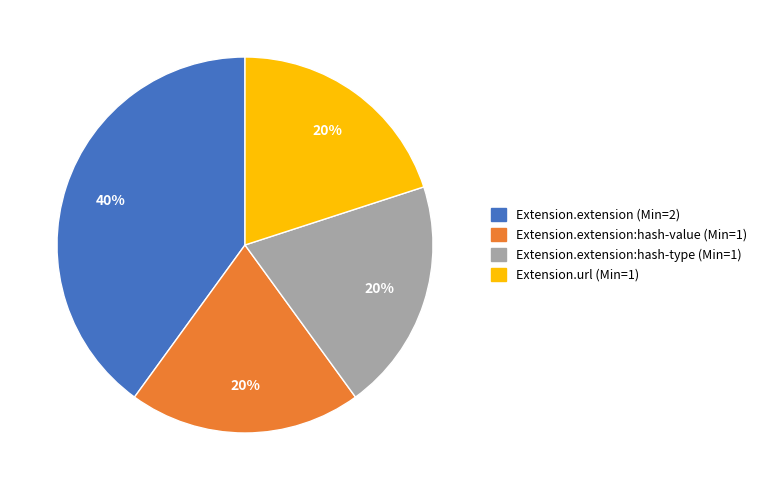

Count the number of slices in the pie.

4